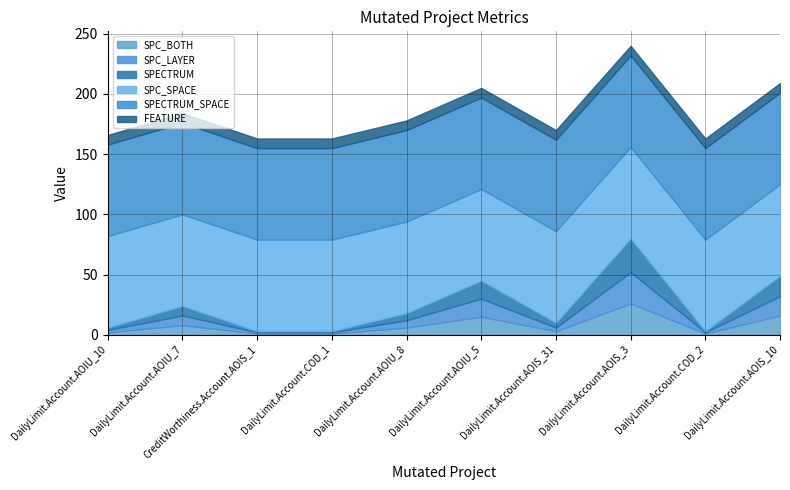

Count the number of data series in this chart.

6